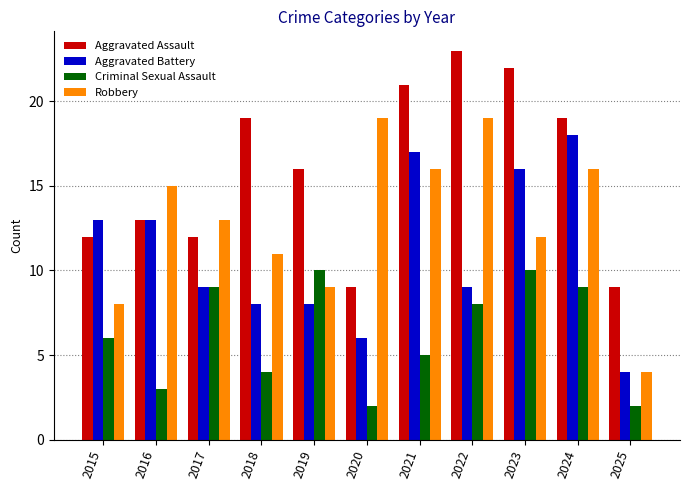

What is the average value of the Aggravated Battery series?

11